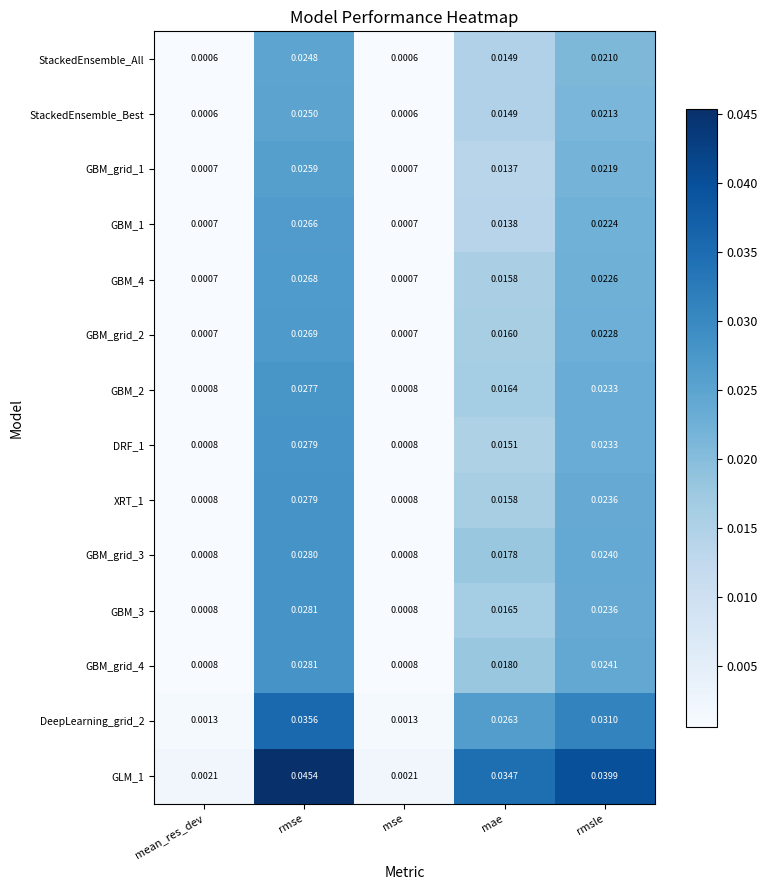

Is the value of GBM_grid_2 at mse greater than the value of GBM_grid_4 at mse?

No